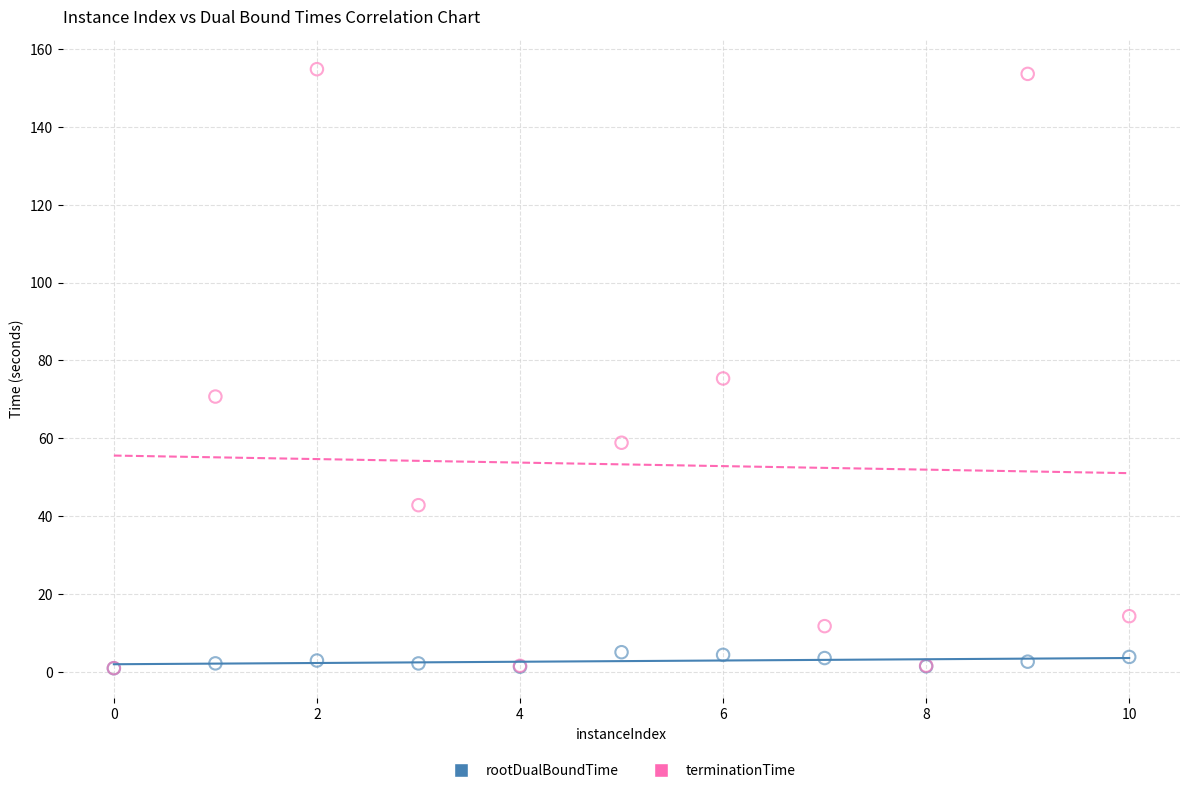

Which series contains the highest Y value?

terminationTime